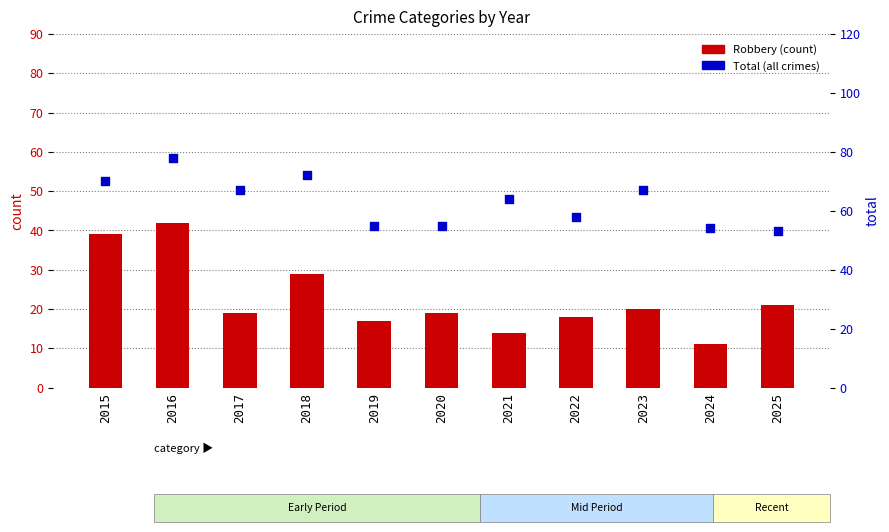

Is the value of Robbery (count) at 2022 greater than the value of Total at 2018?

No